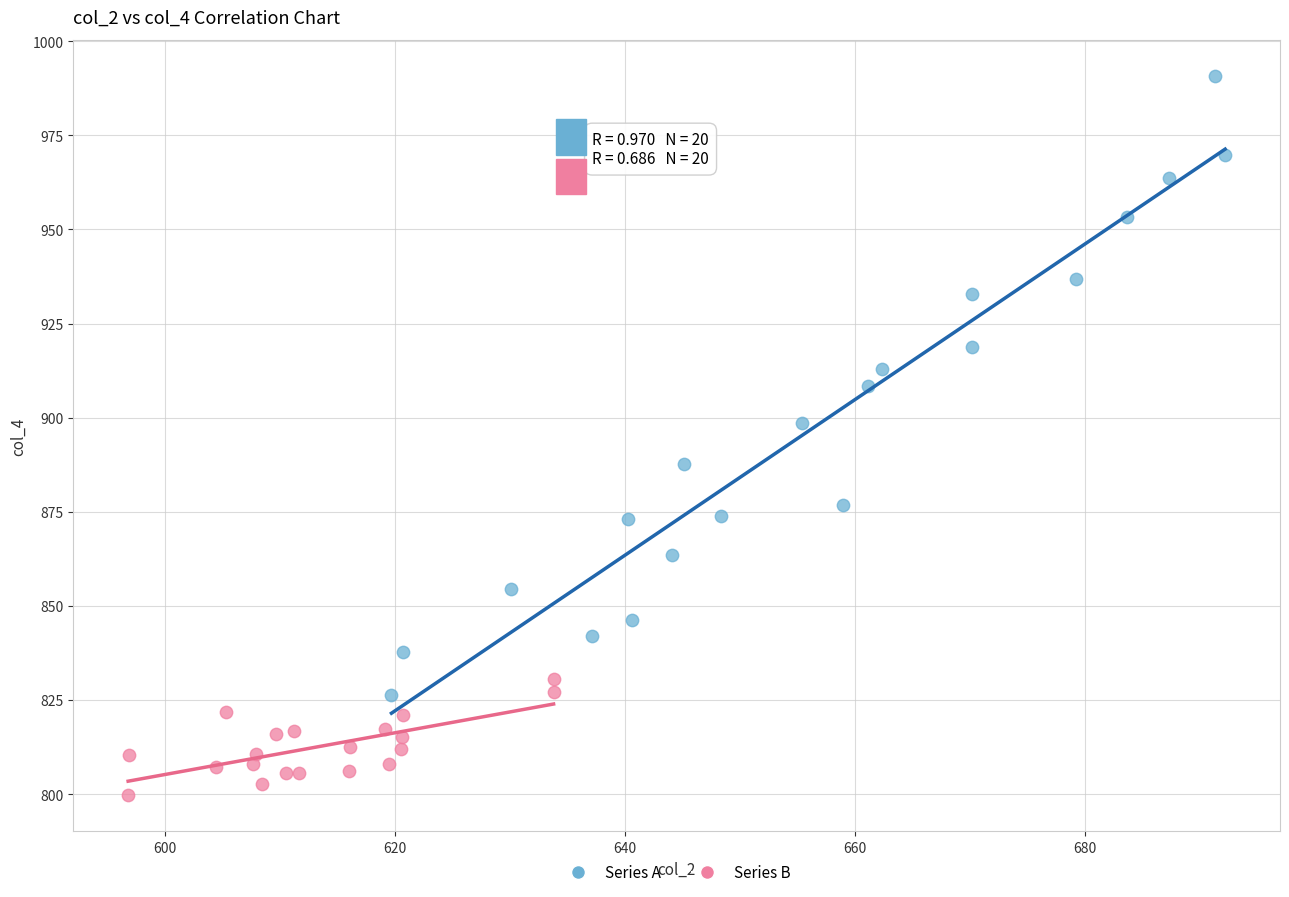

Which series contains the highest Y value?

Series A